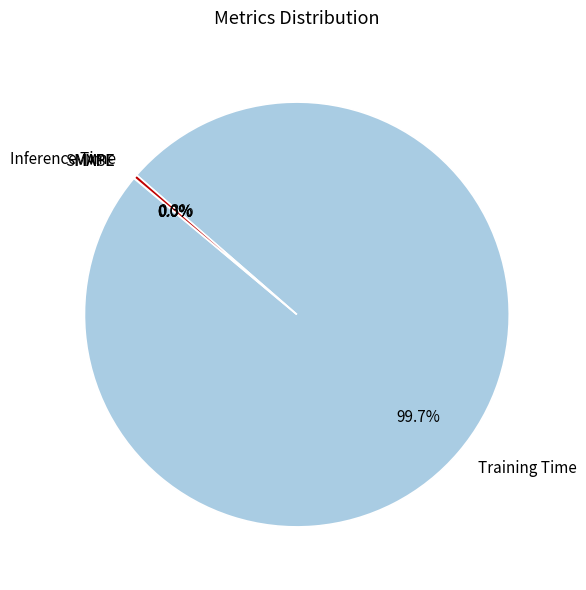

Which slice is the largest?

Training Time